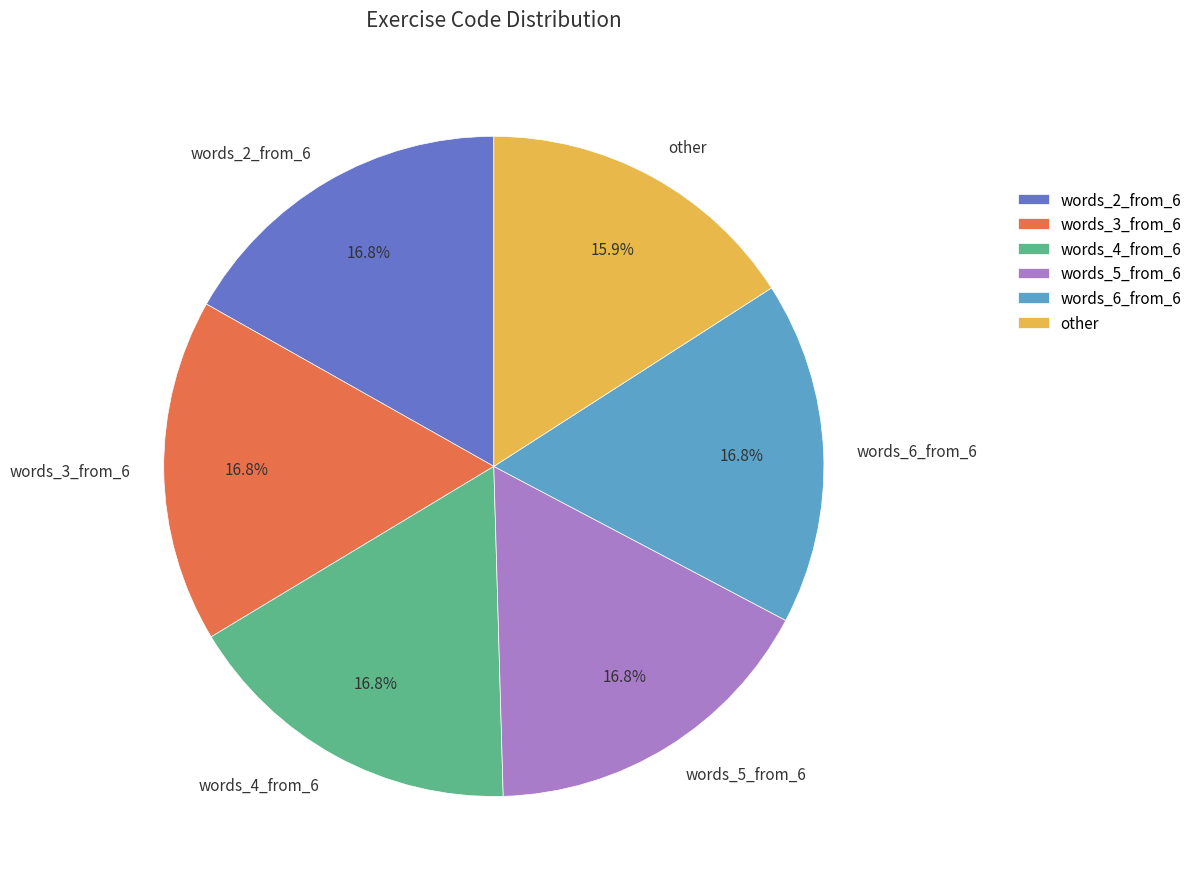

To the nearest percent, what is the difference between the other and words_4_from_6 slice percentages?

1%